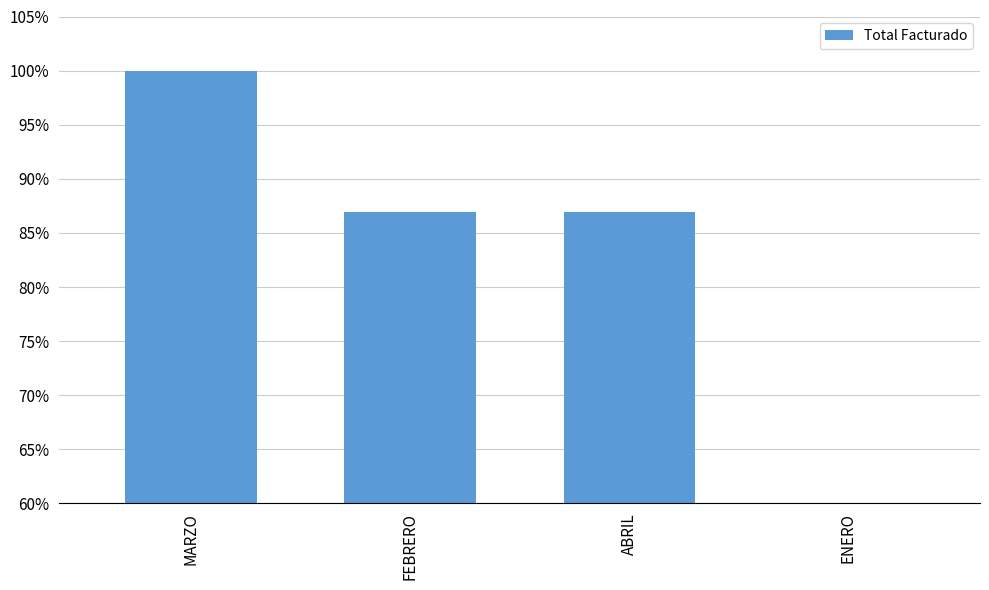

What is the difference between the maximum and minimum values?

70.0